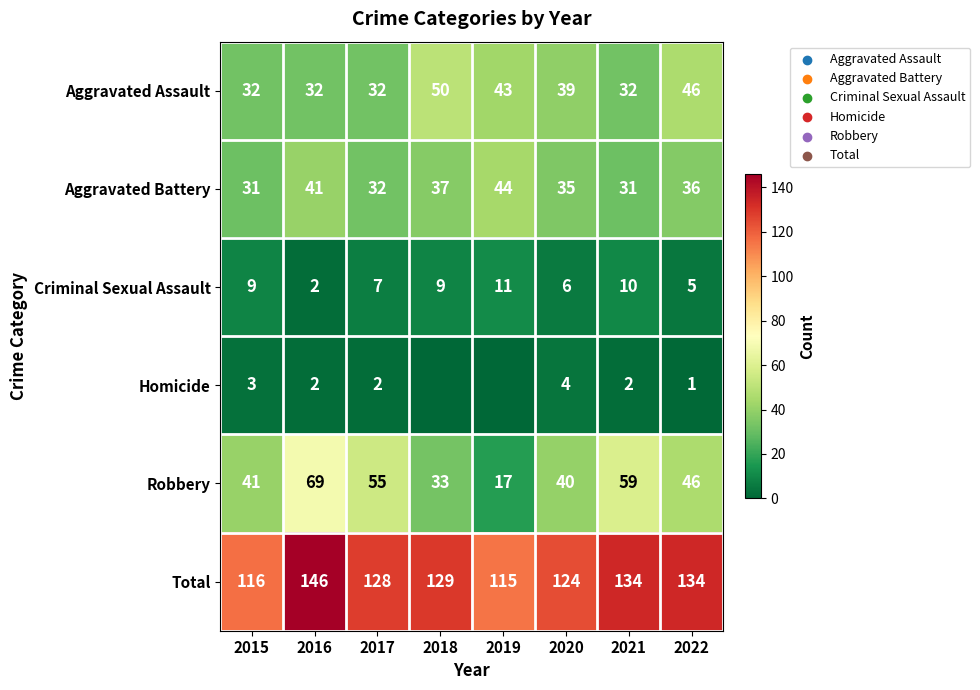

What value does the Robbery series have at 2022?

46